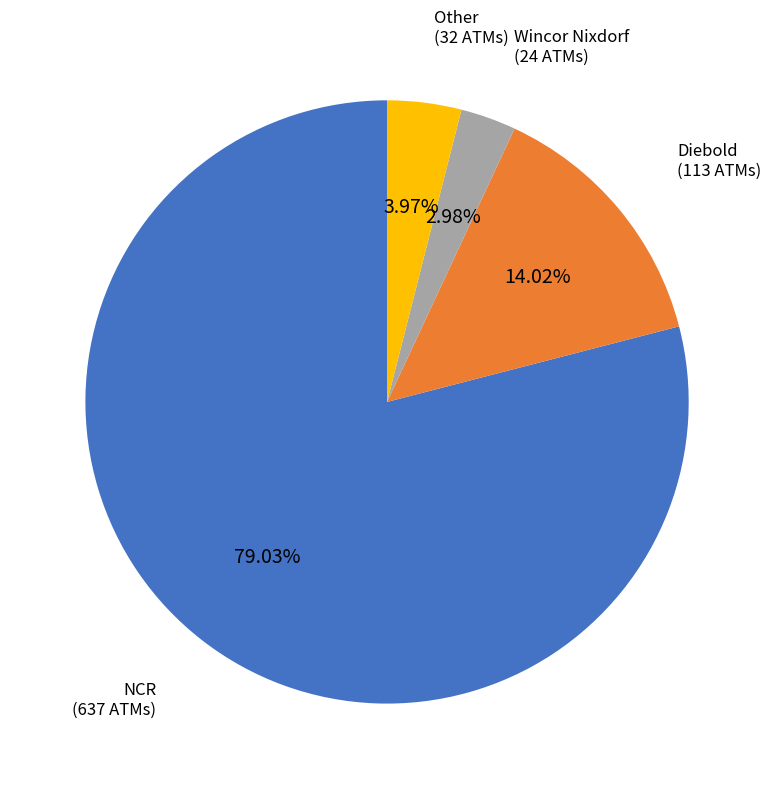

What percentage is the Other slice, to the nearest percent?

4%